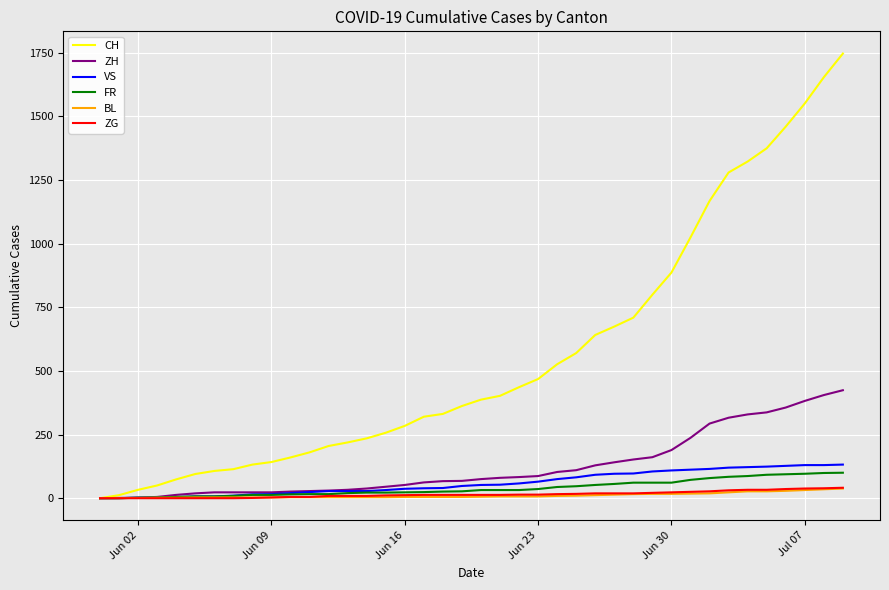

Which series has the widest spread of values?

CH